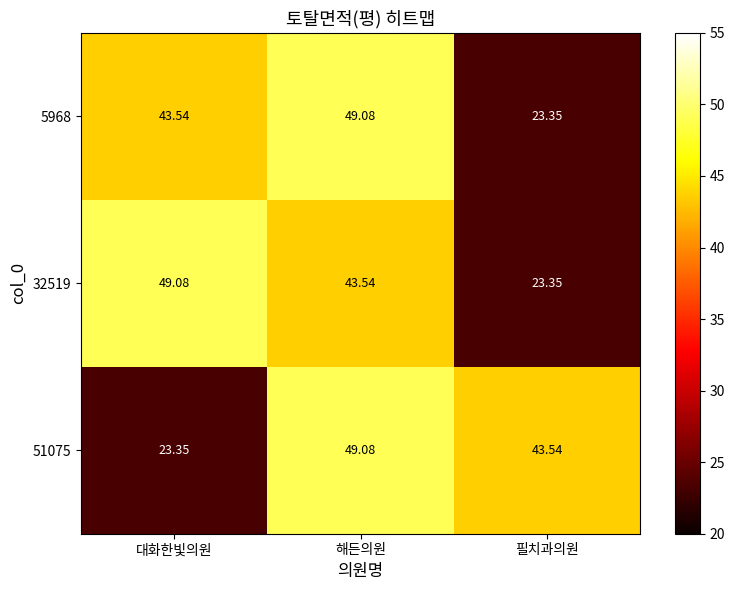

At which label does 51075 reach its peak?

해든의원